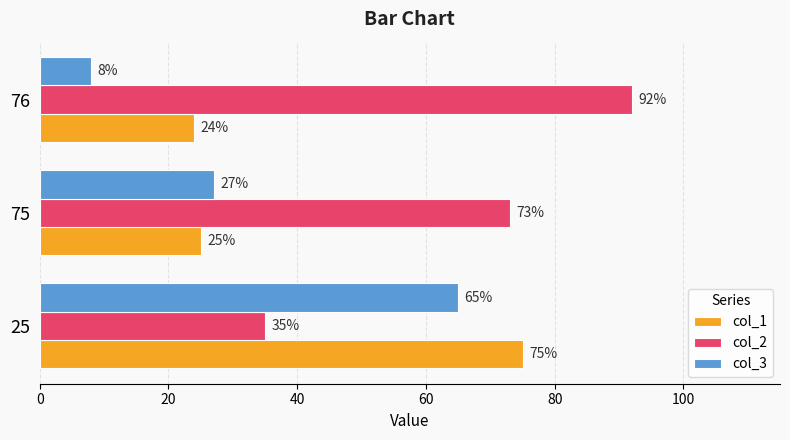

Which label corresponds to the largest value in the chart?

76